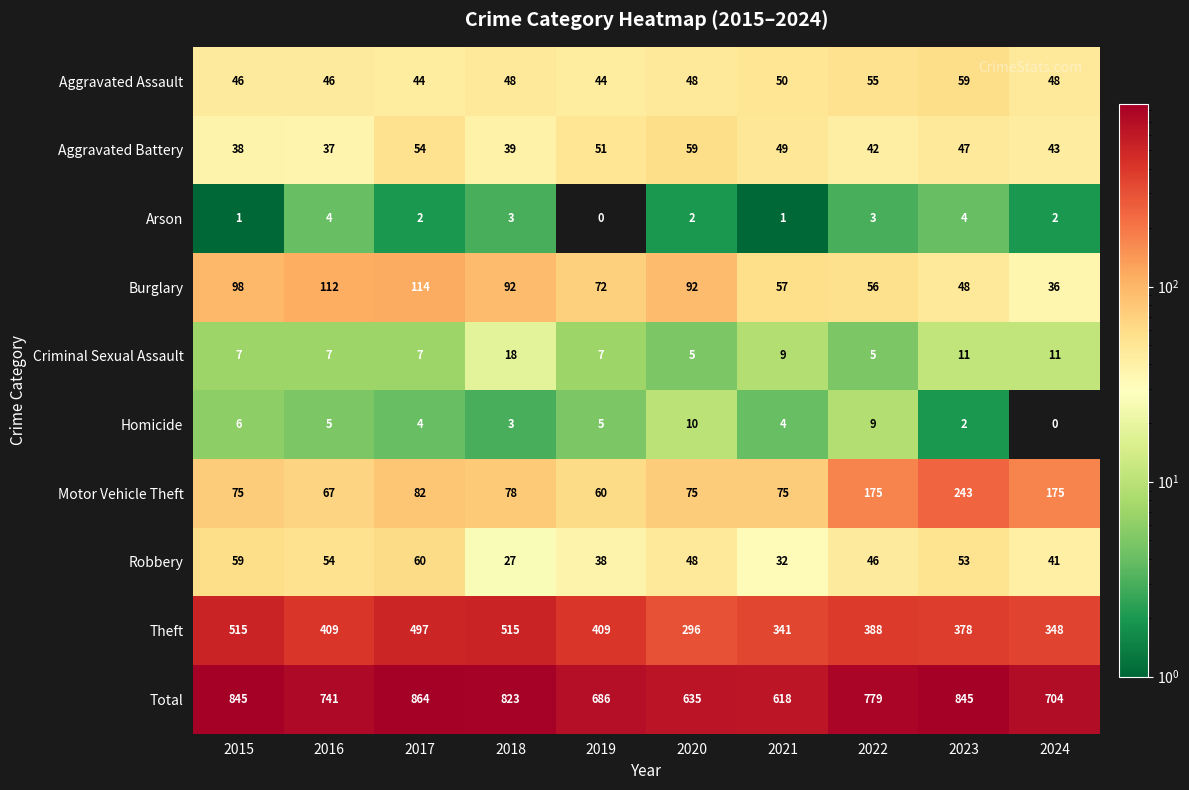

Rank the series at 2015 from lowest to highest value.

Arson, Homicide, Criminal Sexual Assault, Aggravated Battery, Aggravated Assault, Robbery, Motor Vehicle Theft, Burglary, Theft, Total